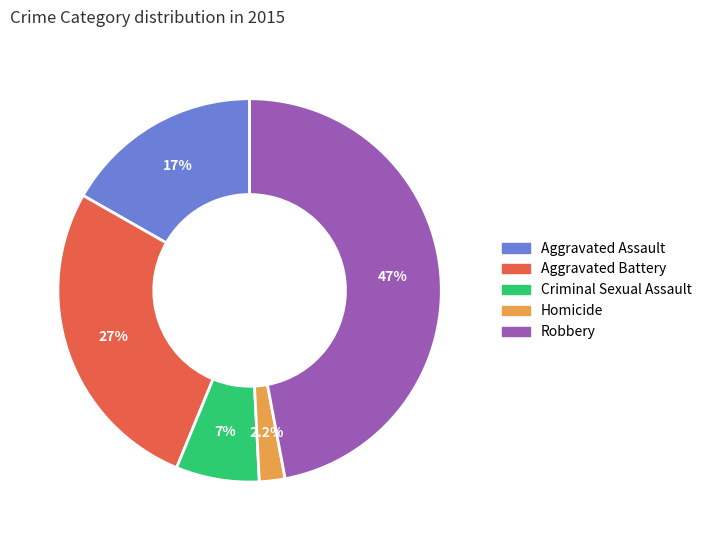

How much of the chart is everything except Robbery?

53.0%